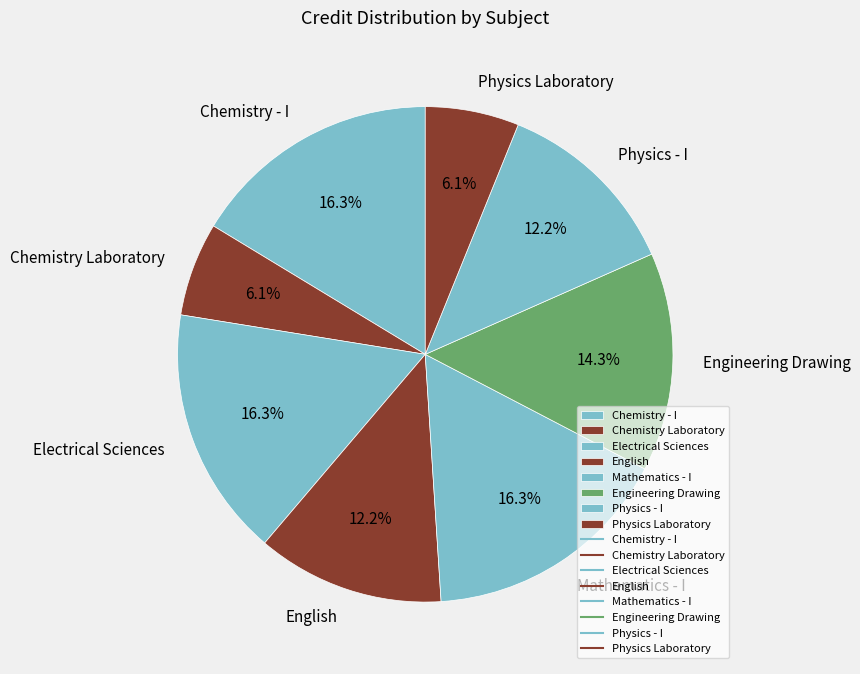

What percentage is NOT represented by Chemistry - I?

83.7%